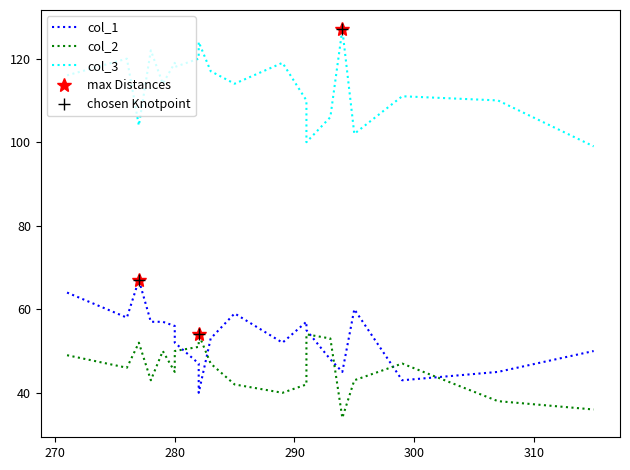

Reading right to left, extract all data points from this chart.

col_1: 50	45	43	60	45	48	55	57	52	59	53	40	47	52	56	57	57	67	58	64
col_2: 36	38	47	43	34	53	54	42	40	42	47	54	51	50	45	50	43	52	46	49
col_3: 99	110	111	102	127	106	100	110	119	114	117	124	120	118	119	114	122	104	120	116